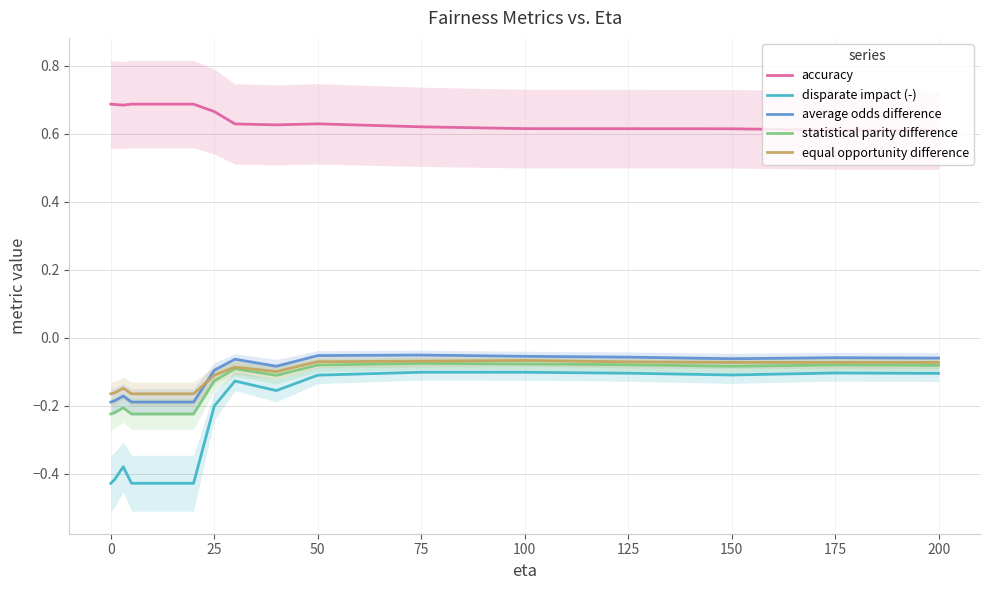

True or false: equal opportunity difference and disparate impact (-) intersect in this chart.

False